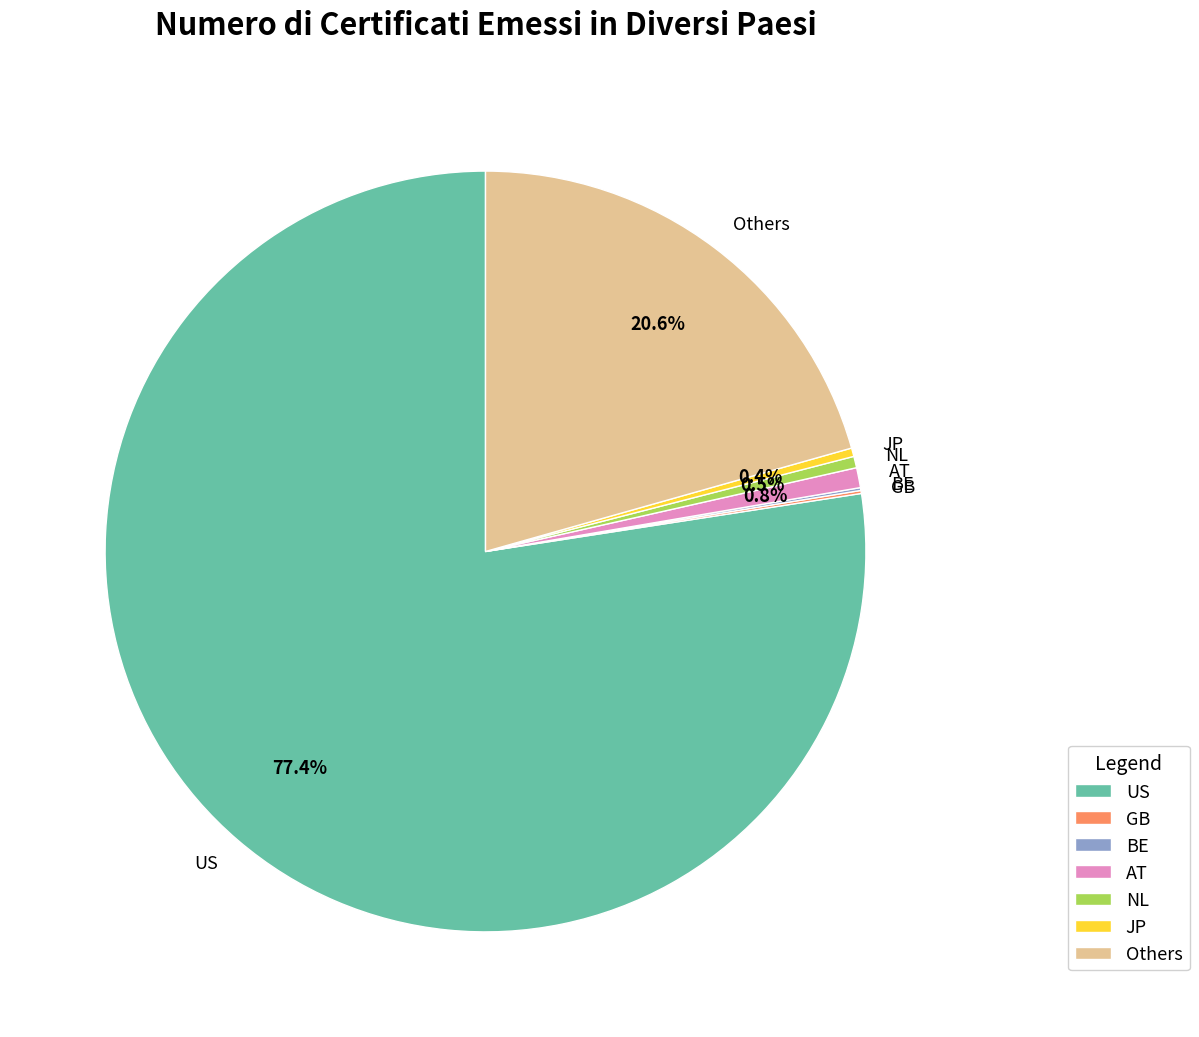

Which slice is the largest?

US